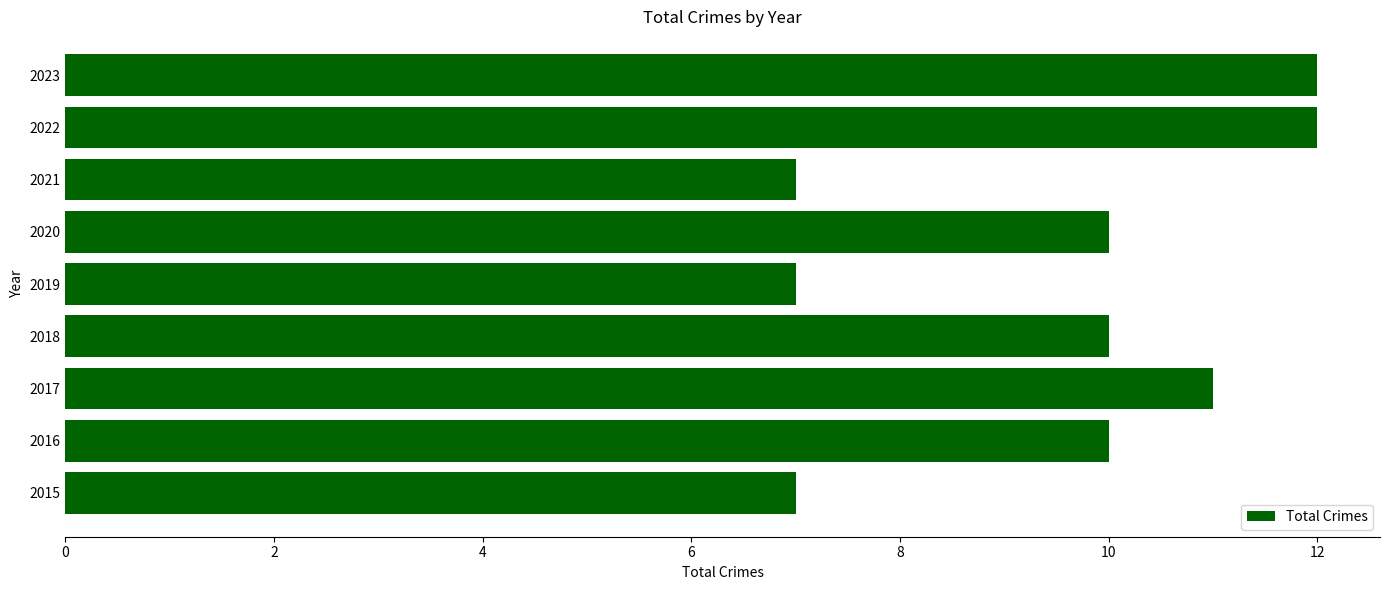

True or false: the data shows 4 at 2023.

False